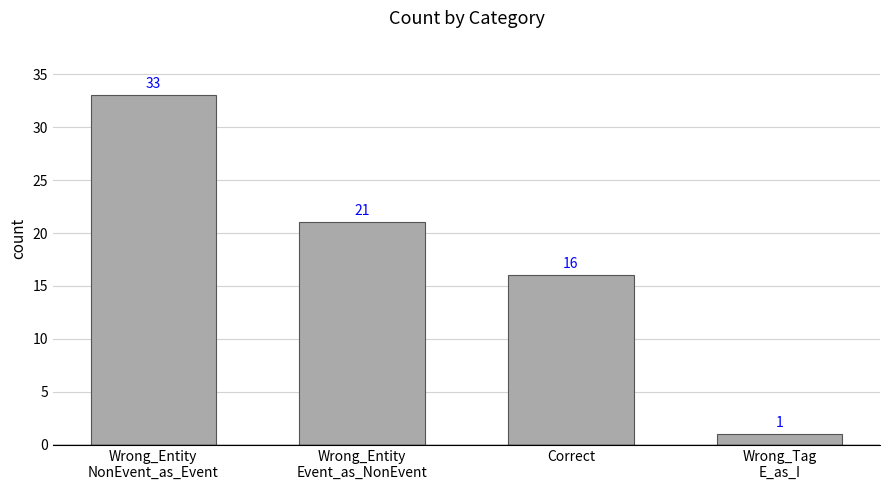

What is the label of the 1st bar from the right?

Wrong_Tag
E_as_I